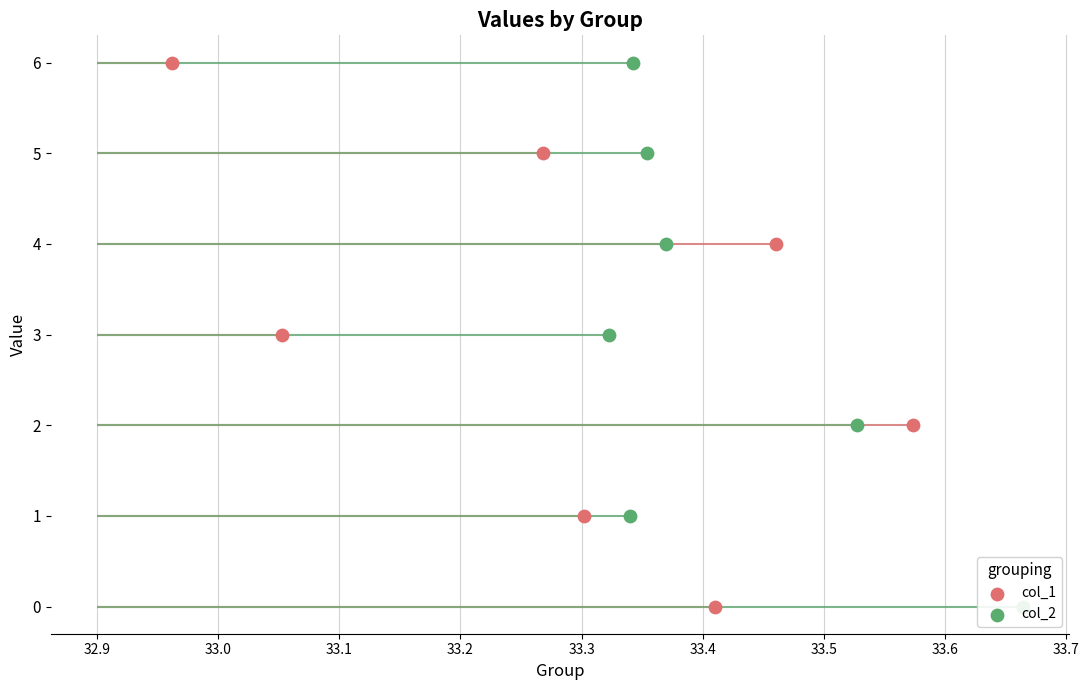

Which series has the largest Y range (max minus min)?

col_1